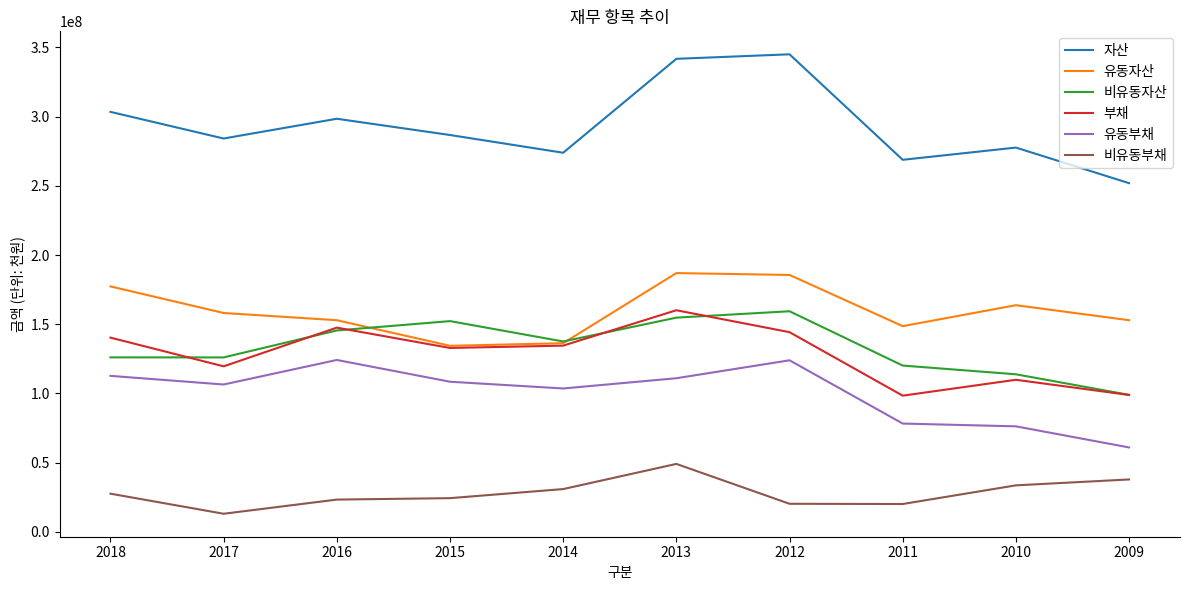

What is the lowest value of the 자산 series?

251915480